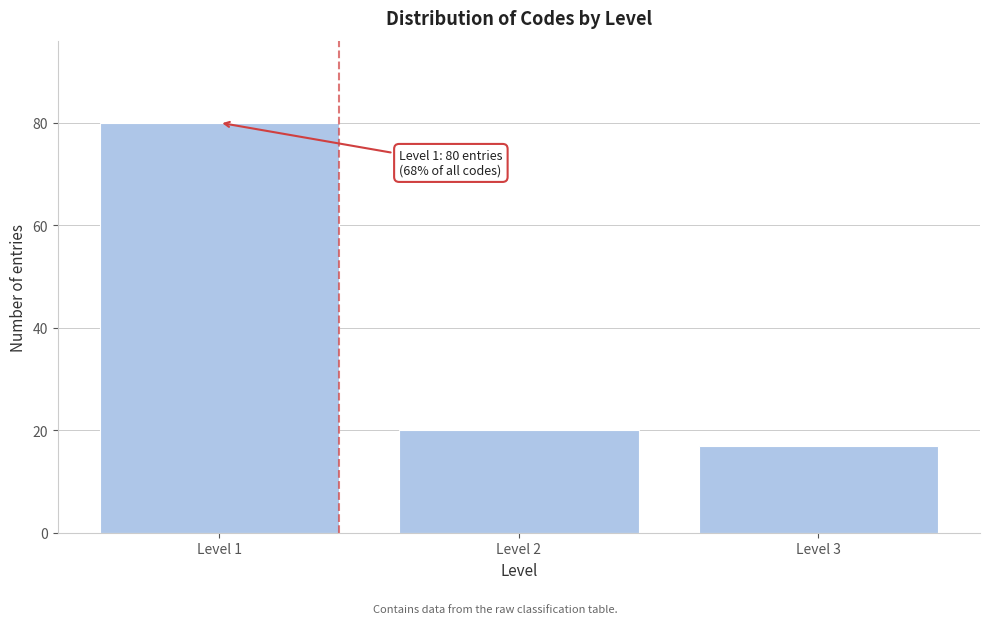

Reading right to left, extract all data points from this chart.

17	20	80